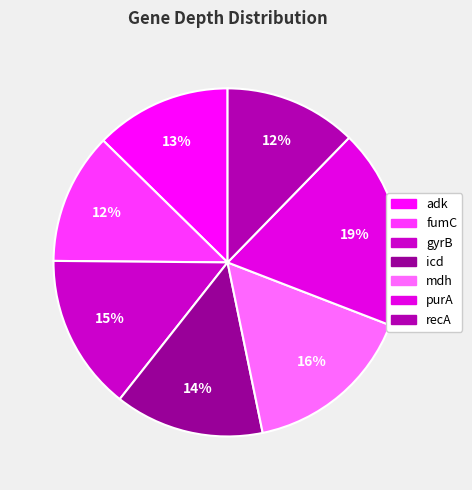

Rank the categories by value from highest to lowest.

purA, mdh, gyrB, icd, adk, recA, fumC